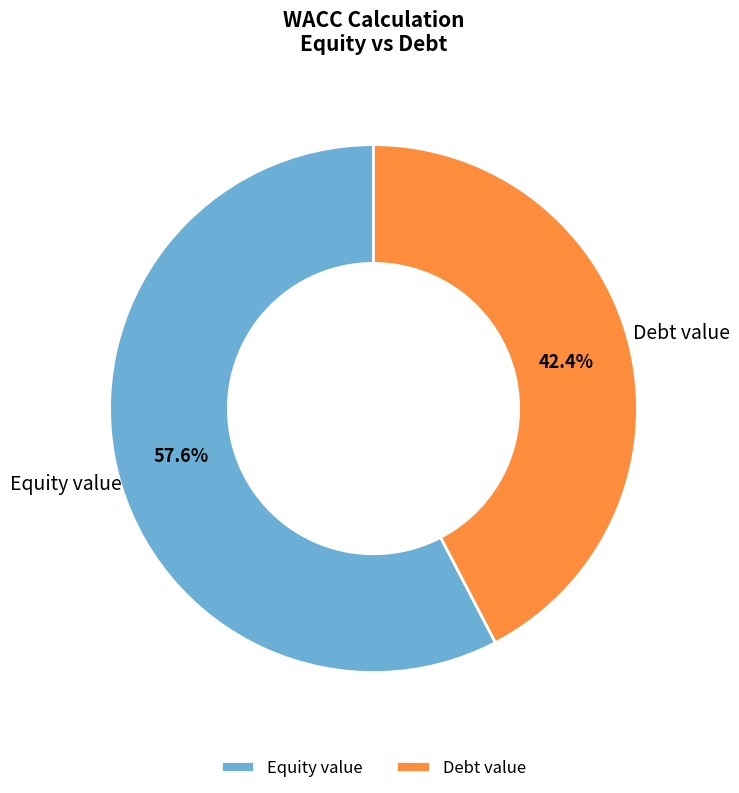

What is the largest slice in the pie chart?

Equity value